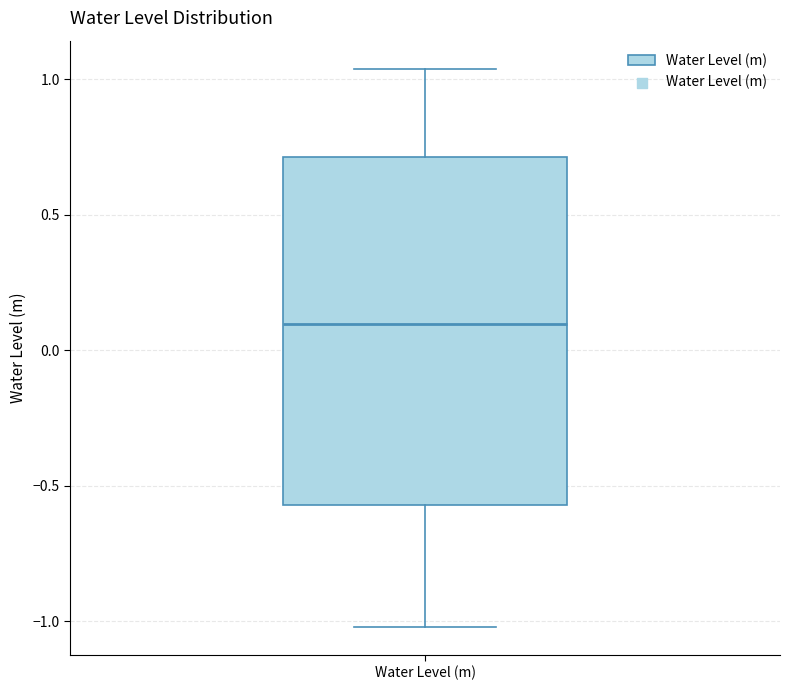

Where is the lower edge of the box for Water Level (m) on the y-axis? The values are not printed on the chart, so give them approximately, as read against the axis.

-0.55